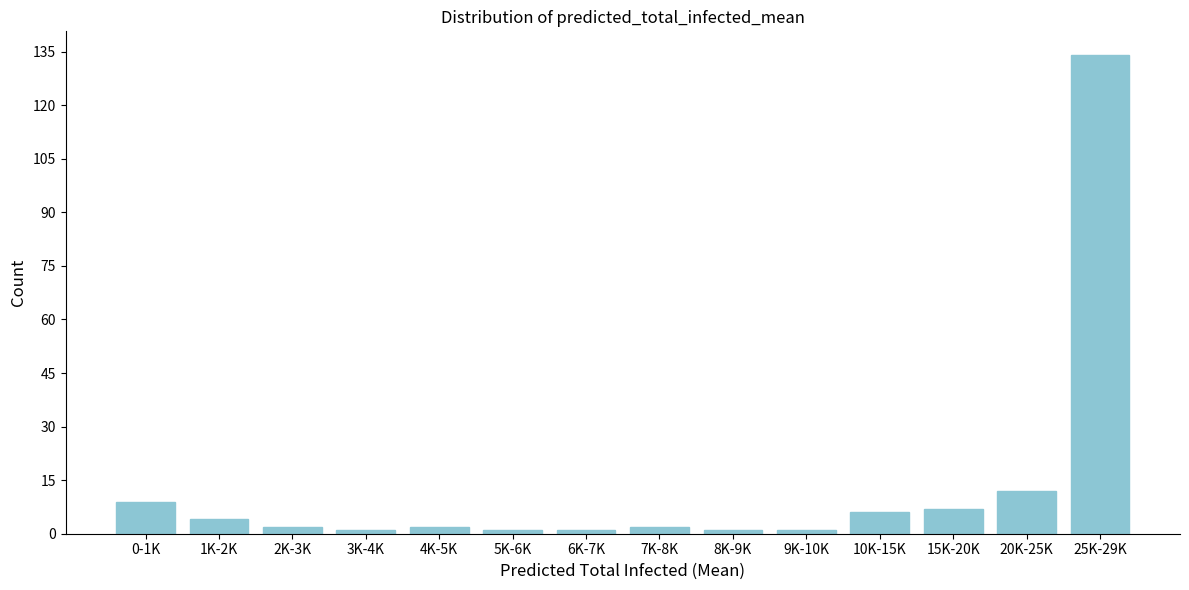

Reading right to left, list all the values displayed in this chart.

134	12	7	6	1	1	2	1	1	2	1	2	4	9